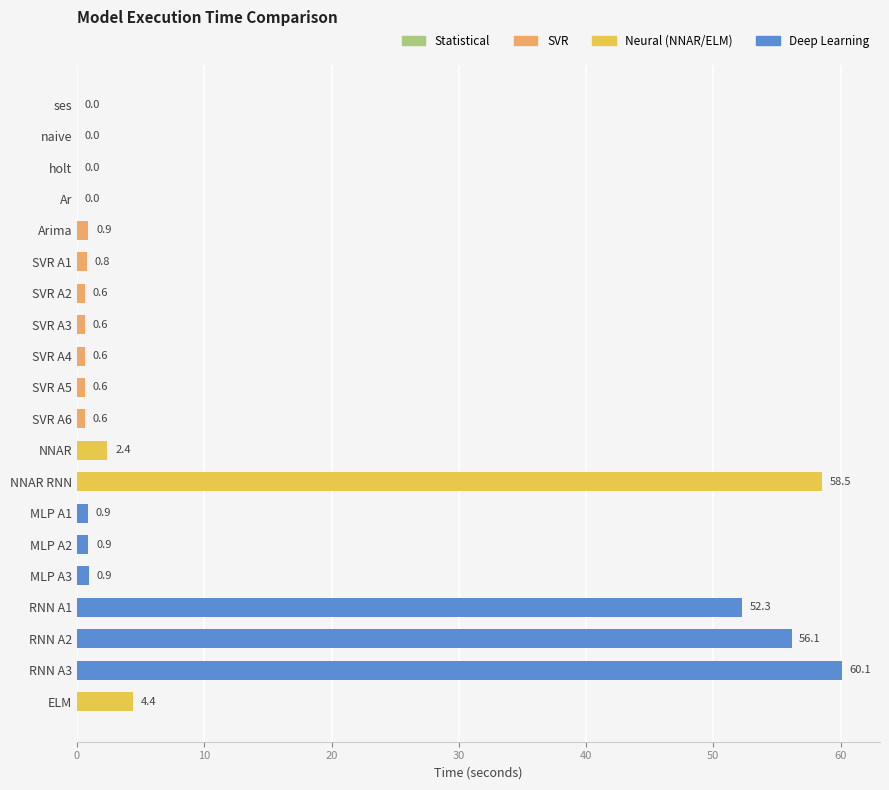

What is the change in value from NNAR RNN to SVR A6?

-57.9